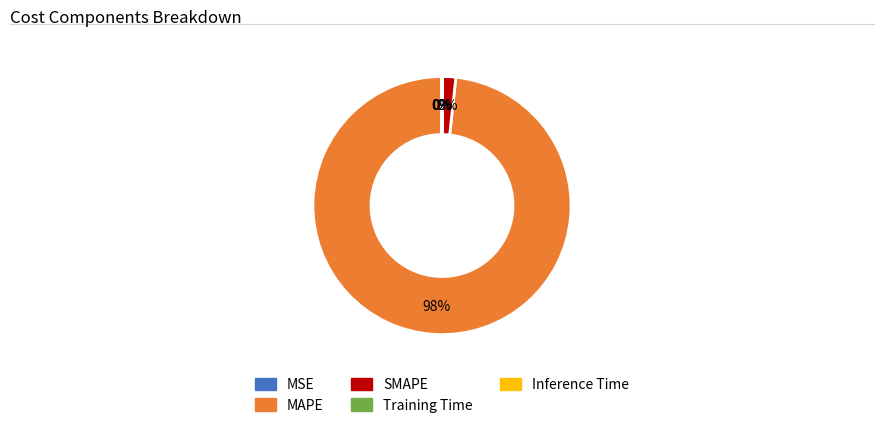

Which slice is the largest?

MAPE